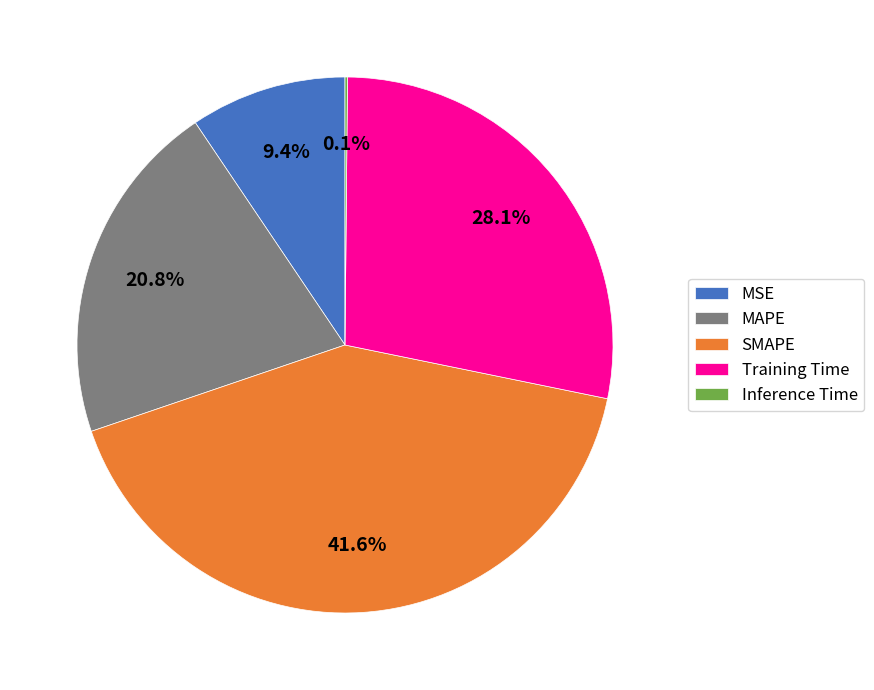

What portion of the pie excludes SMAPE?

58.4%